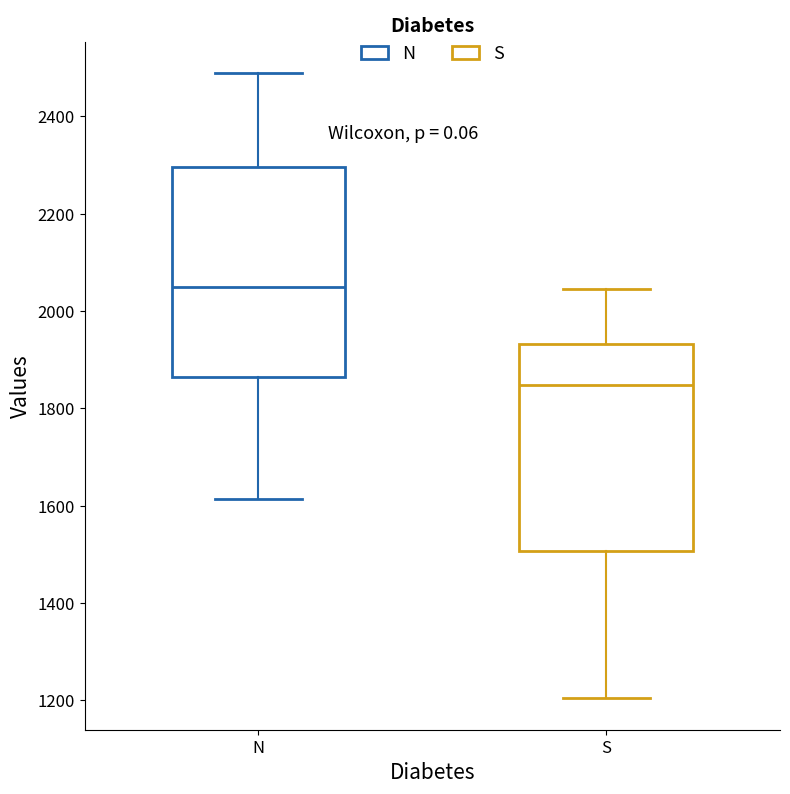

Reading left to right, transcribe this box plot: for each box, give where its median line is, the range the box spans, and where its two whiskers end, as read against the y-axis. The values are not printed on the chart, so give them approximately, as read against the axis.

N: median 2040, box 1860 to 2300, whiskers 1620 to 2480
S: median 1840, box 1500 to 1940, whiskers 1200 to 2040